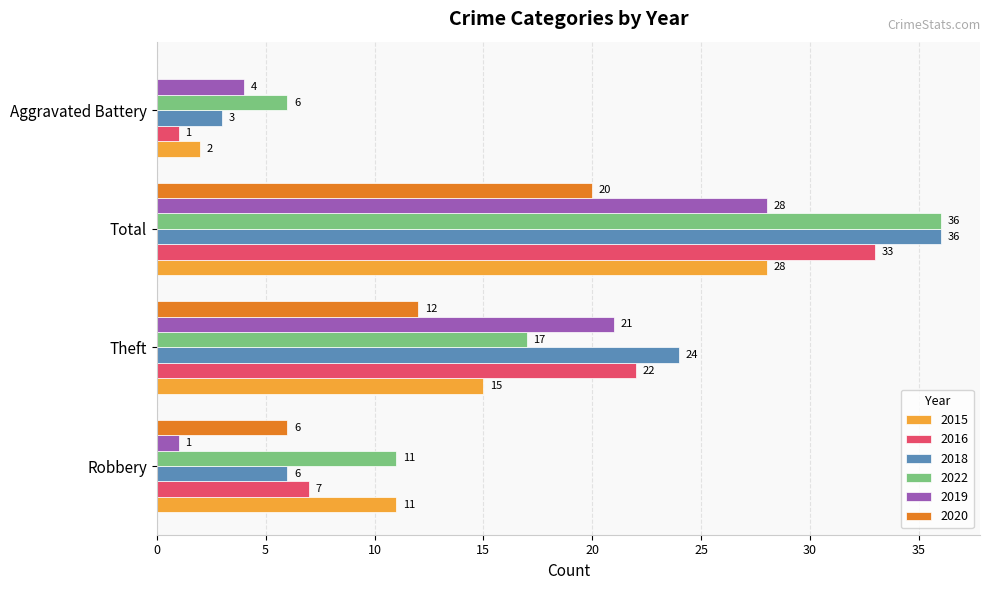

Between Robbery and Total, which series saw the biggest shift?

2018